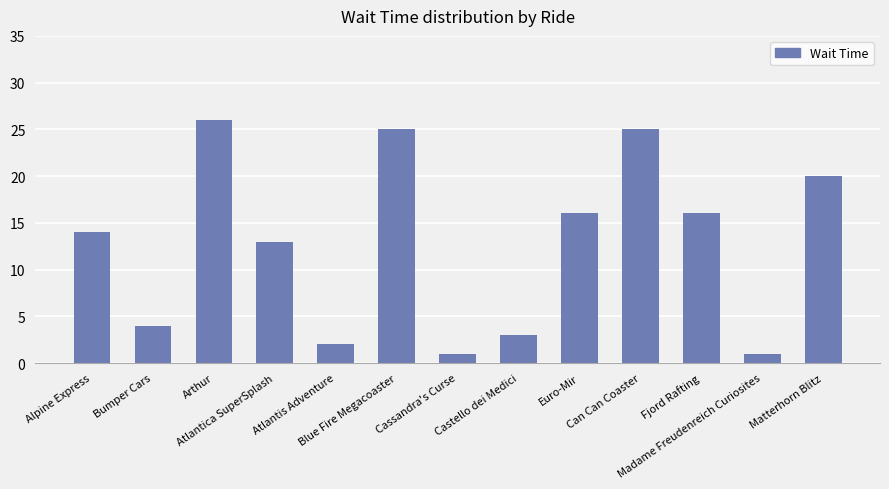

Reading left to right, what are all the values shown in this chart?

Alpine Express=14	Bumper Cars=4	Arthur=26	Atlantica SuperSplash=13	Atlantis Adventure=2	Blue Fire Megacoaster=25	Cassandra's Curse=1	Castello dei Medici=3	Euro-Mir=16	Can Can Coaster=25	Fjord Rafting=16	Madame Freudenreich Curiosites=1	Matterhorn Blitz=20